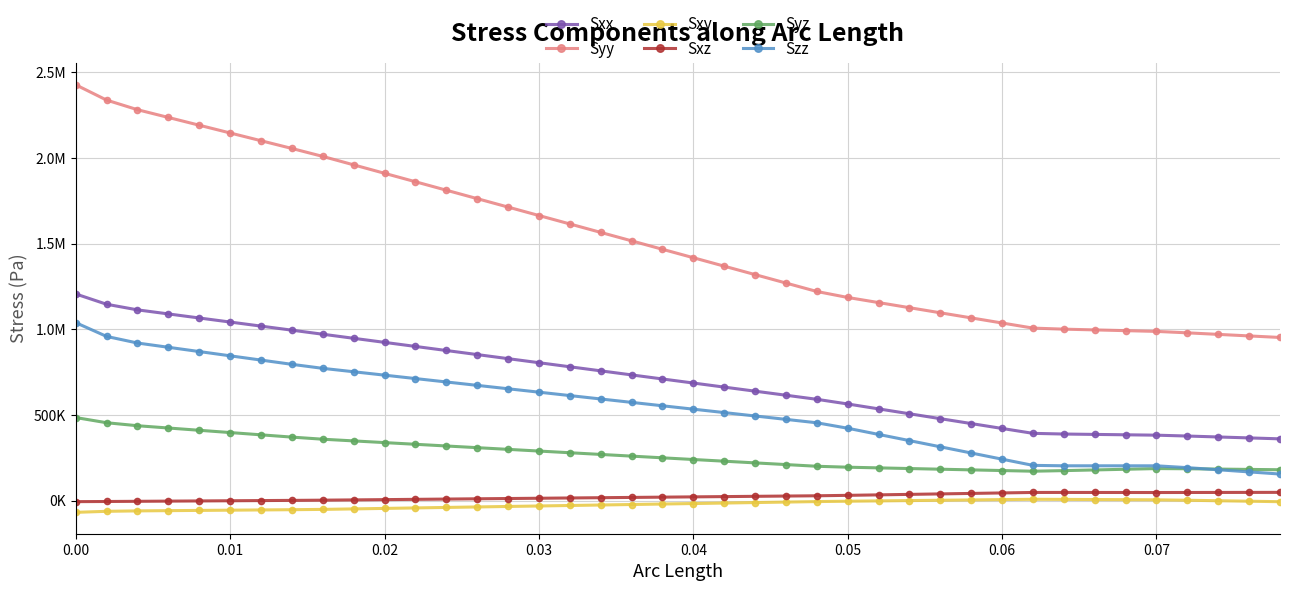

Where is Sxz nearest to the value 20792?

0.04